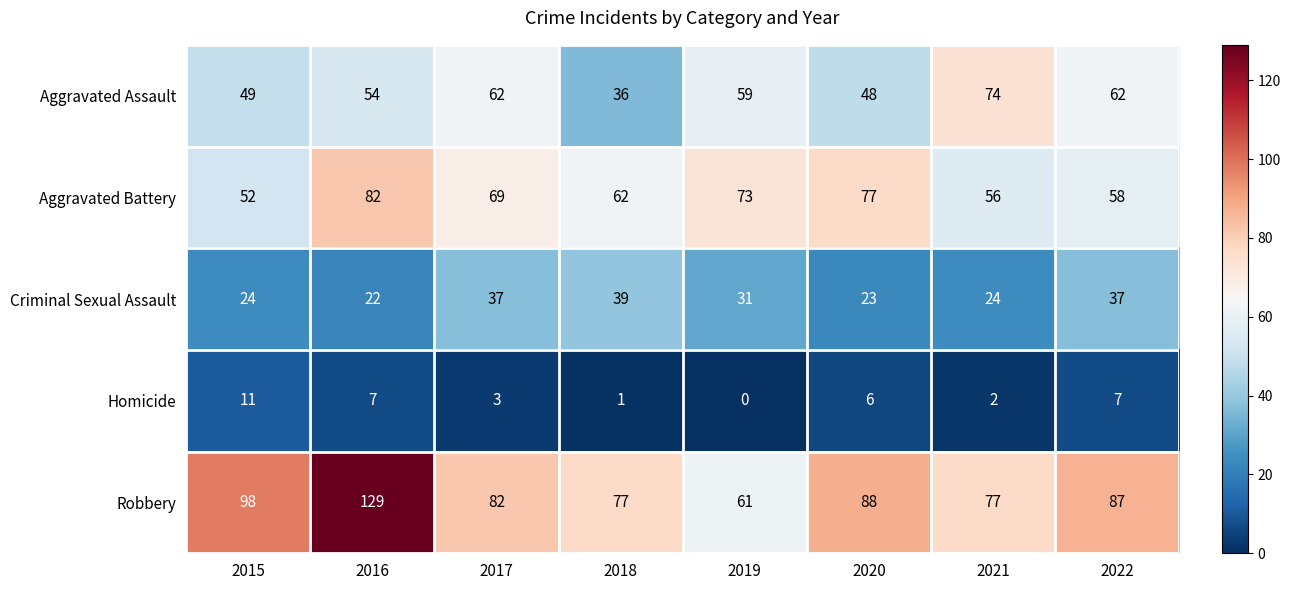

How many data points in Robbery are less than 87?

4